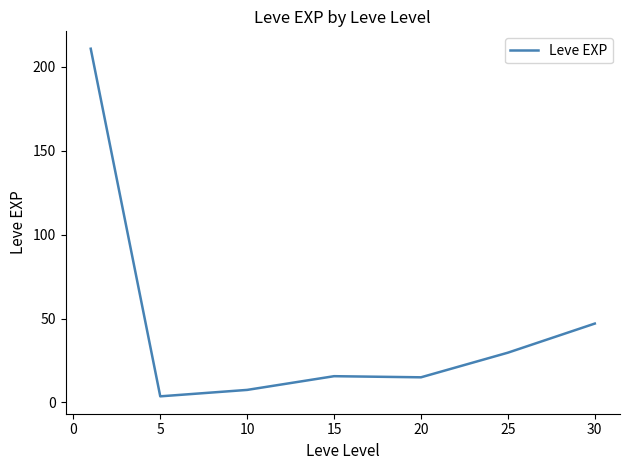

True or false: there are more than 2 points higher than both neighbors.

False